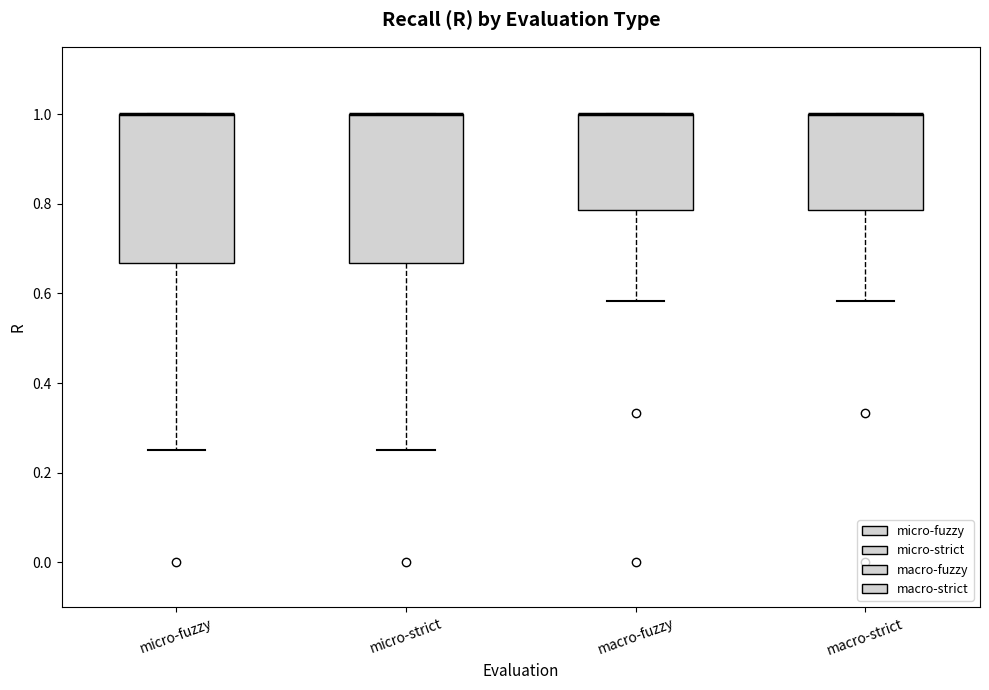

Where is the upper edge of the box for micro-fuzzy on the y-axis? The values are not printed on the chart, so give them approximately, as read against the axis.

1.00